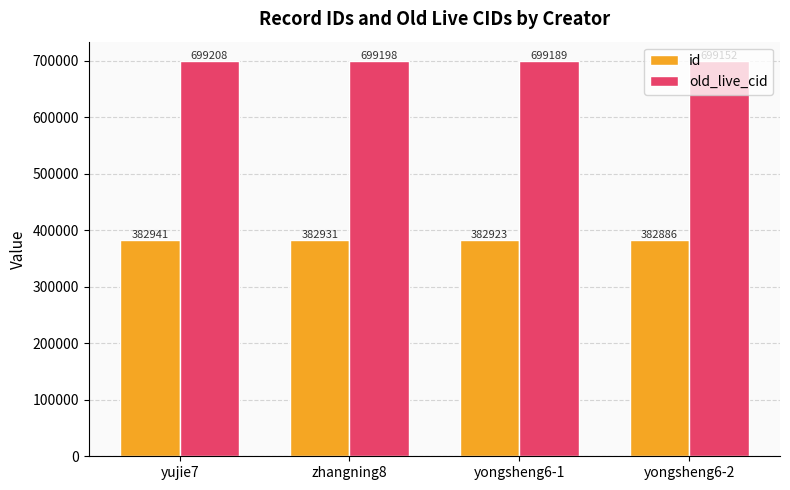

How many distinct data groups are displayed?

2